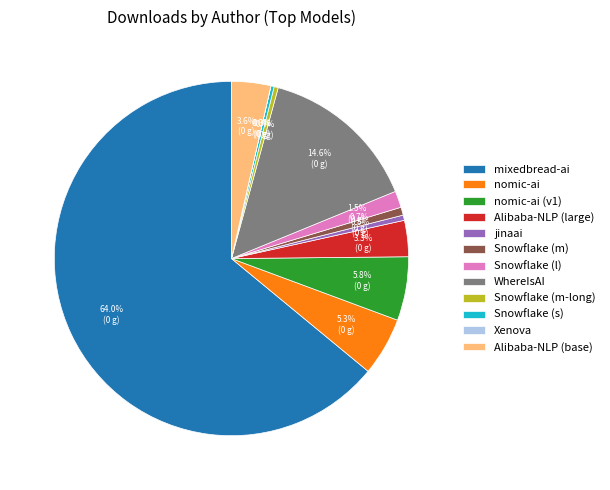

Do Snowflake (l) and WhereIsAI together represent more than half of the pie?

No